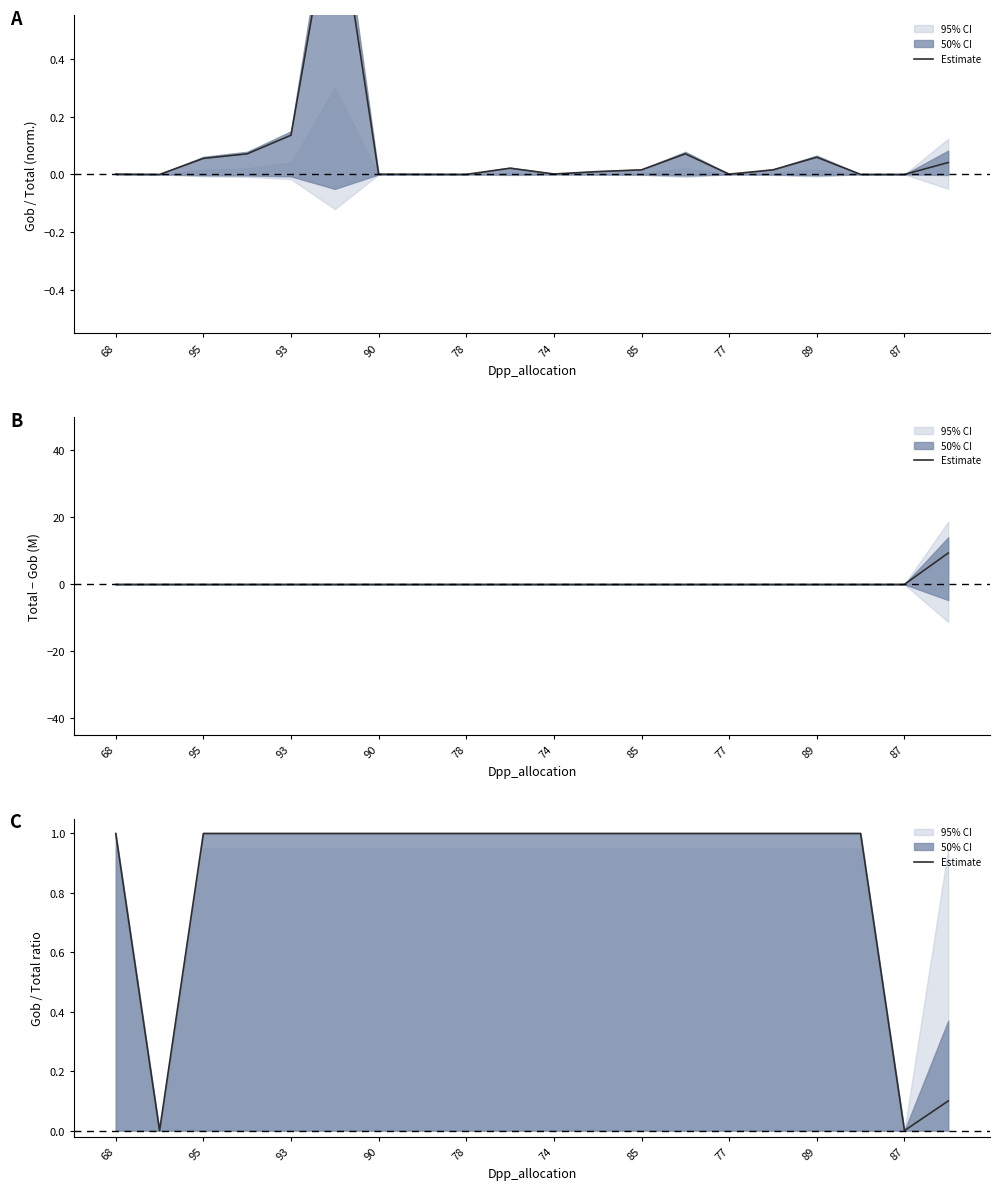

Is it true that the value at 90 is 1.0?

True